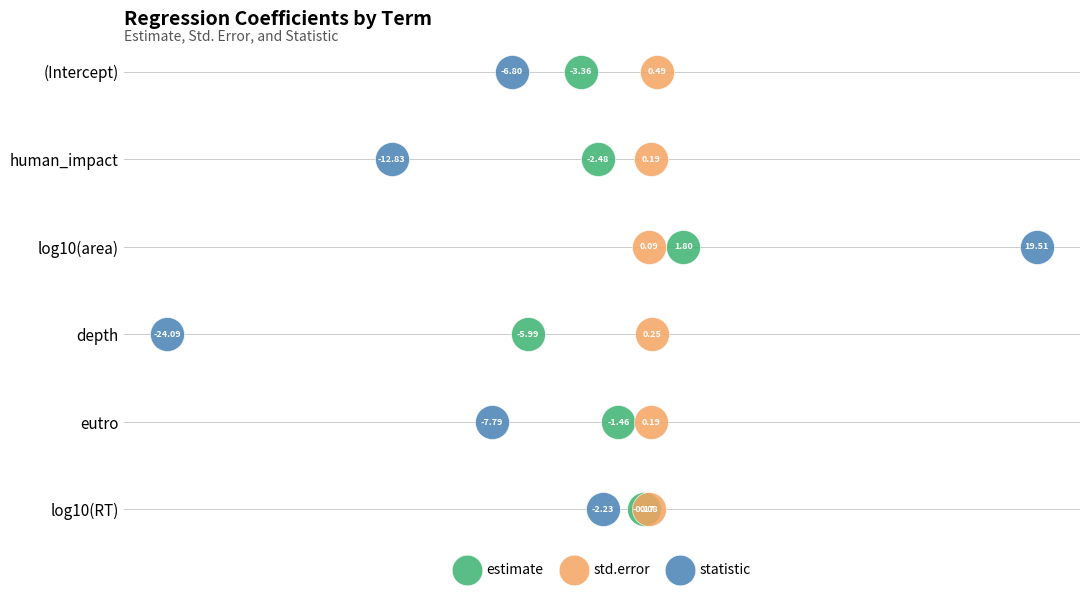

Which series reaches the minimum Y coordinate?

estimate